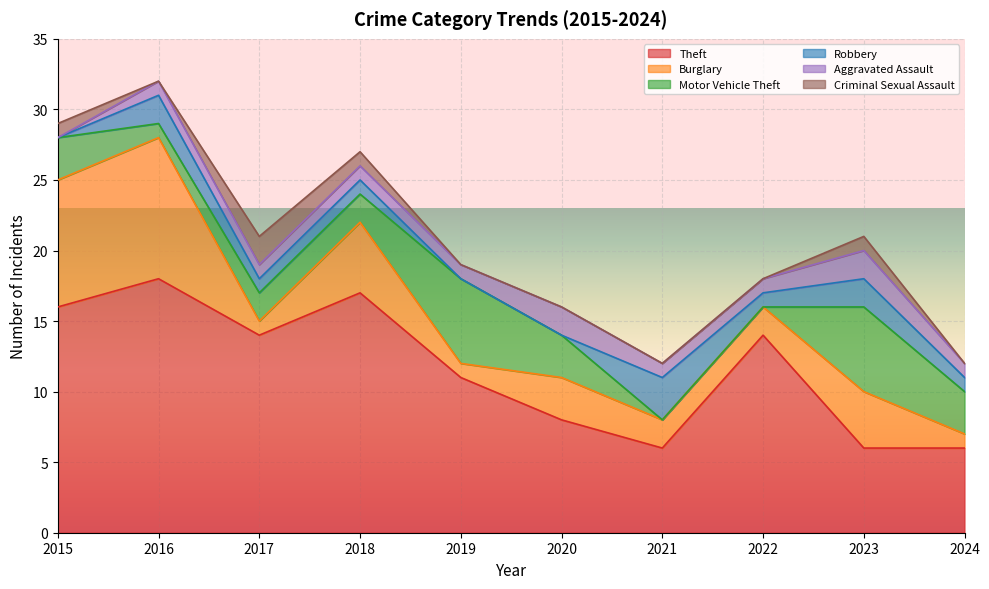

In Motor Vehicle Theft, how many points are higher than both neighbors (excluding endpoints)?

2